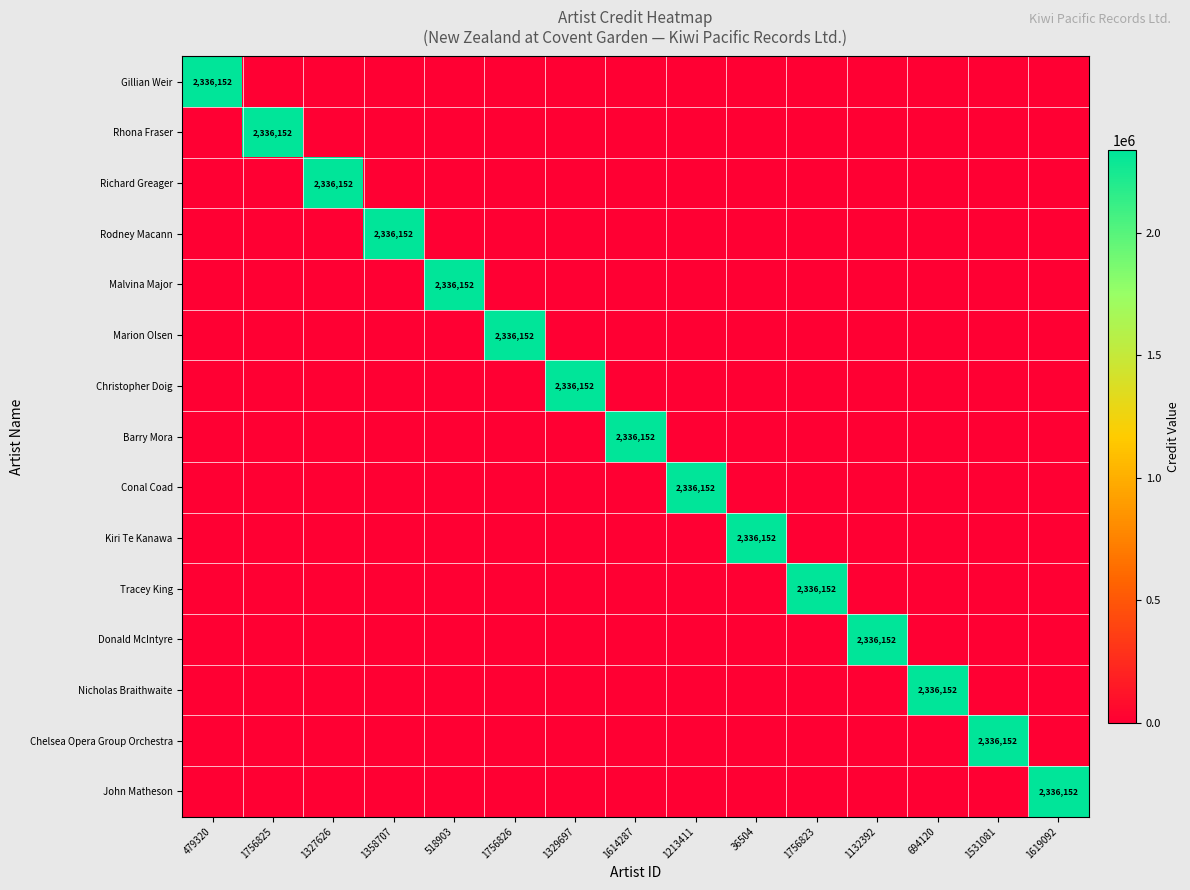

Which category has the highest value in the Rhona Fraser series?

1756825